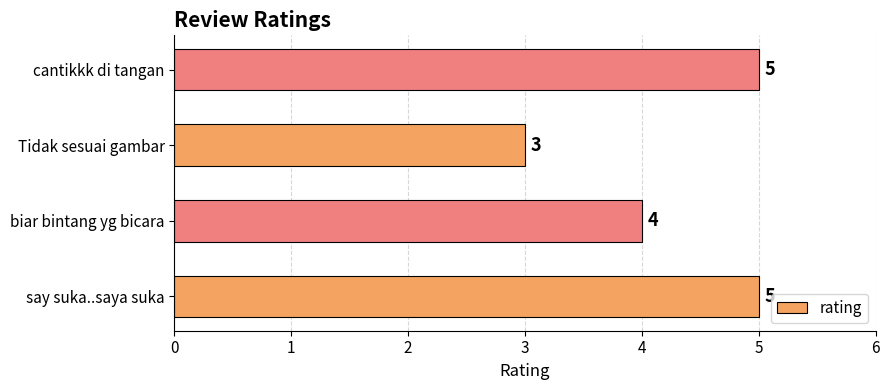

What is the difference between the maximum and minimum values?

2